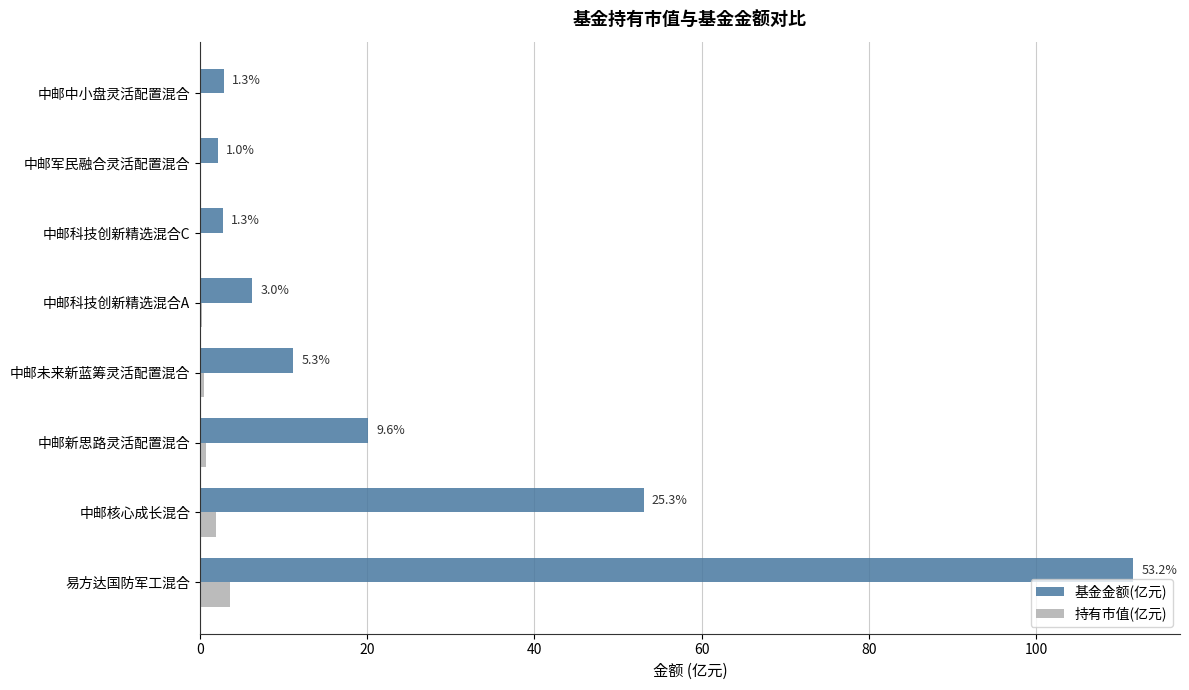

Which series has the largest total across all categories?

基金金额(亿元)